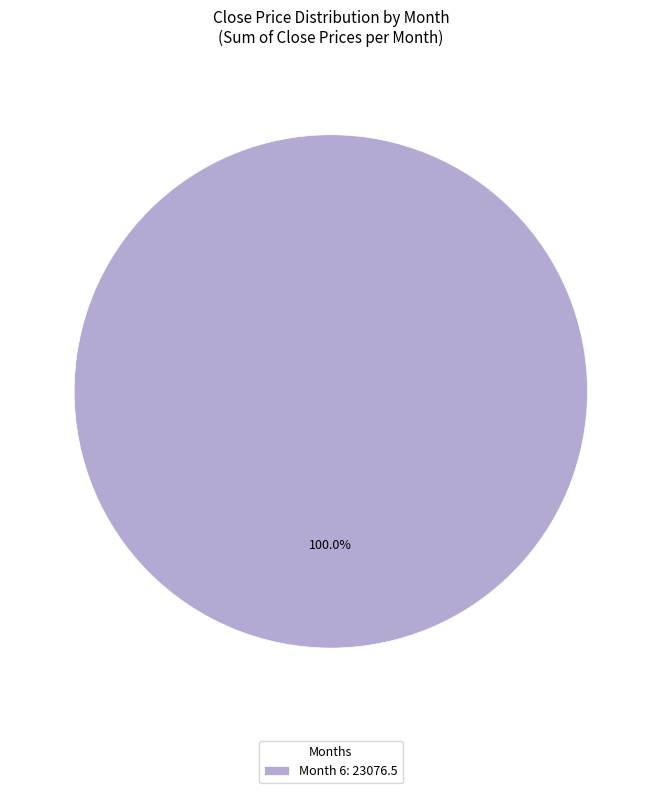

Rank the categories by value from lowest to highest.

Month 6: 23076.5